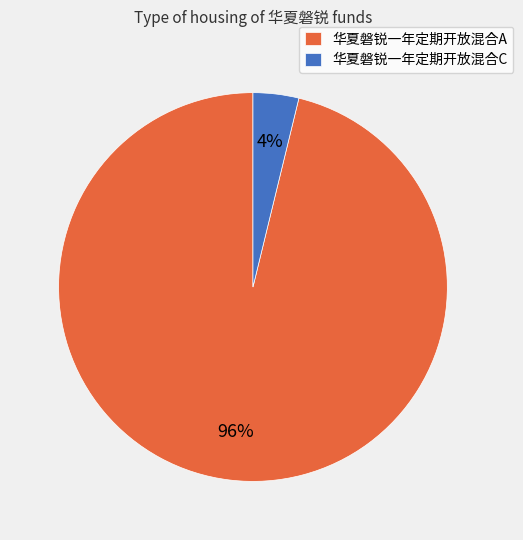

To the nearest percent, what percentage of the pie is 华夏磐锐一年定期开放混合A?

96%